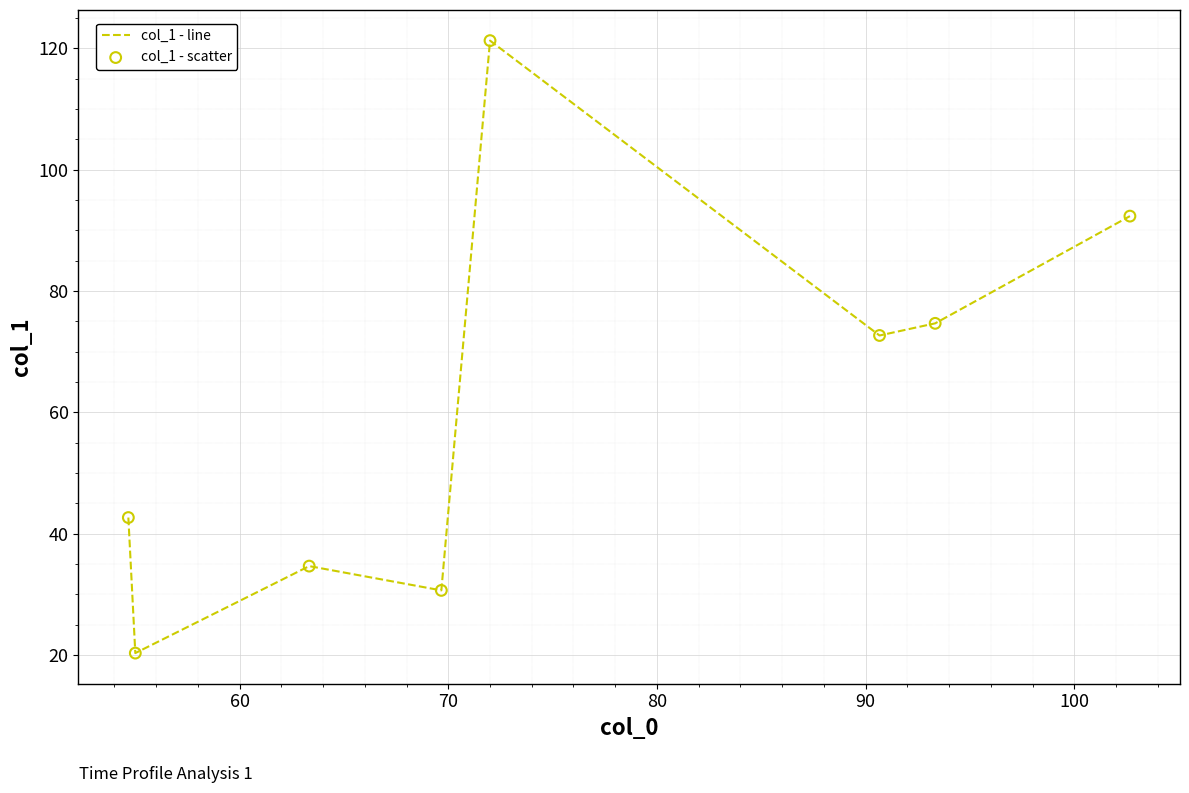

What is the difference between the maximum and minimum values?

100.9